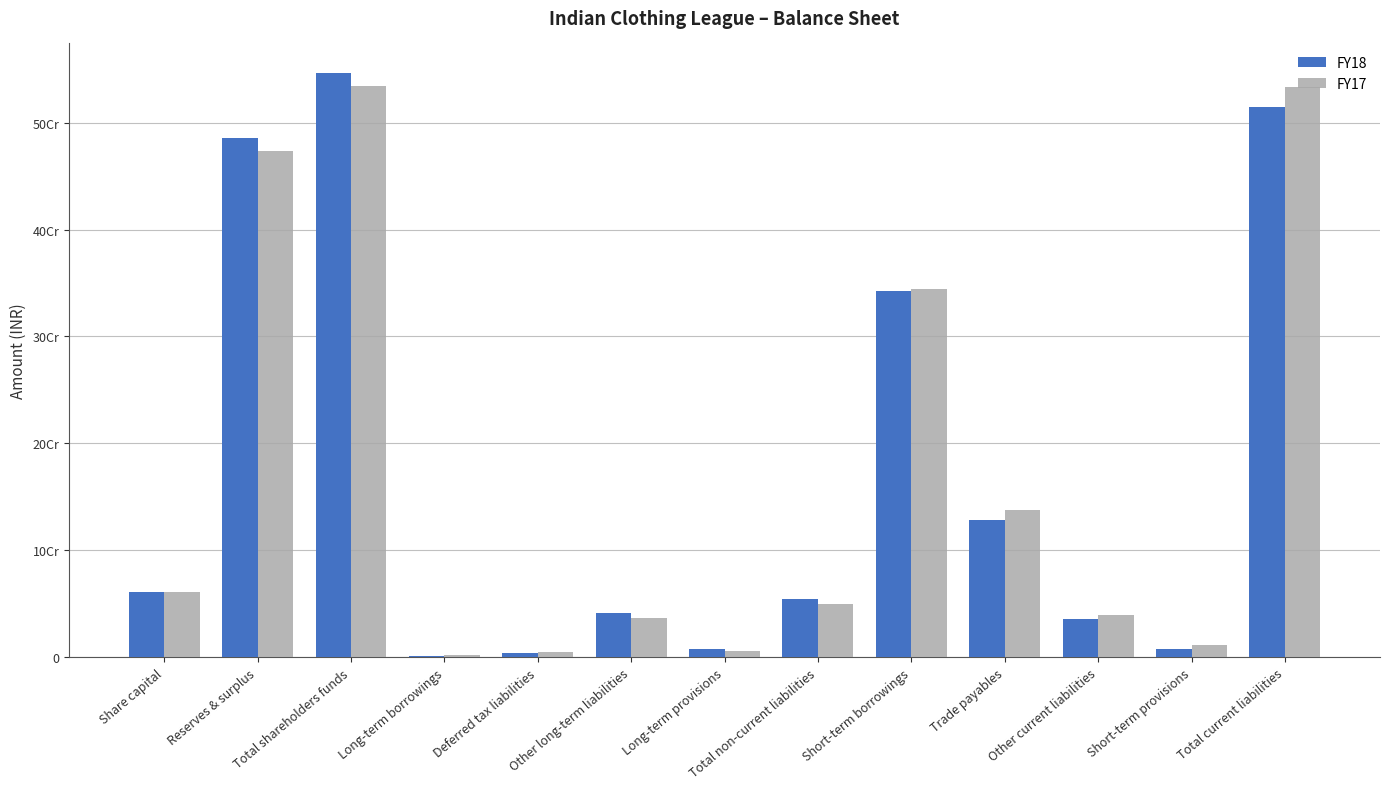

Where is FY18 nearest to the value 273749711?

Short-term borrowings